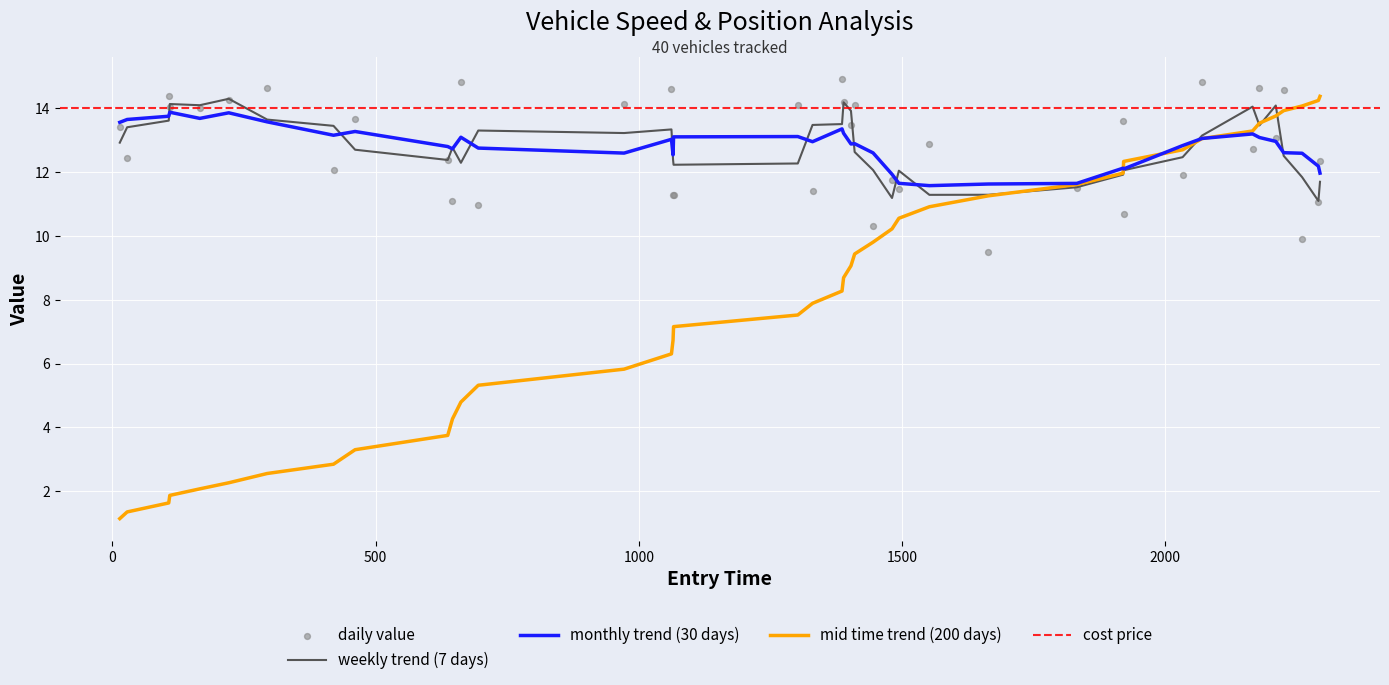

What is the lowest value of the mid time trend (200 days) series?

1.1